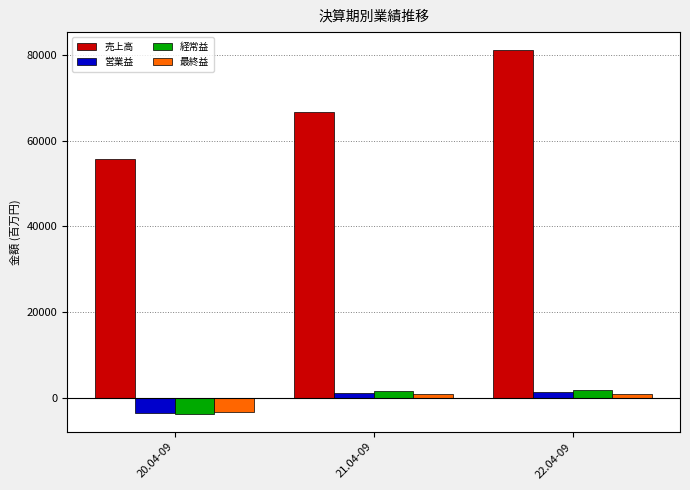

Where does the 最終益 series first go above 927?

21.04-09